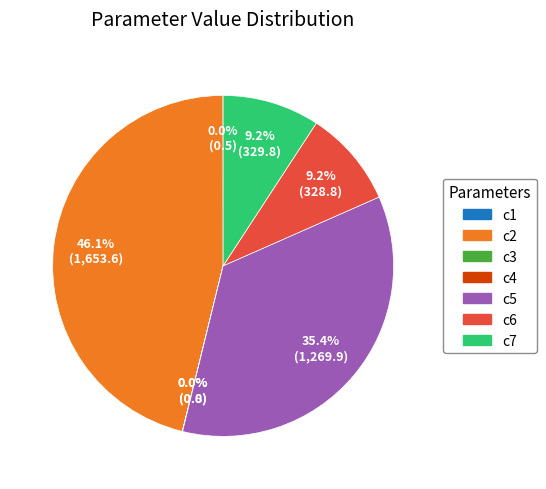

Which category has the biggest portion of the pie?

c2